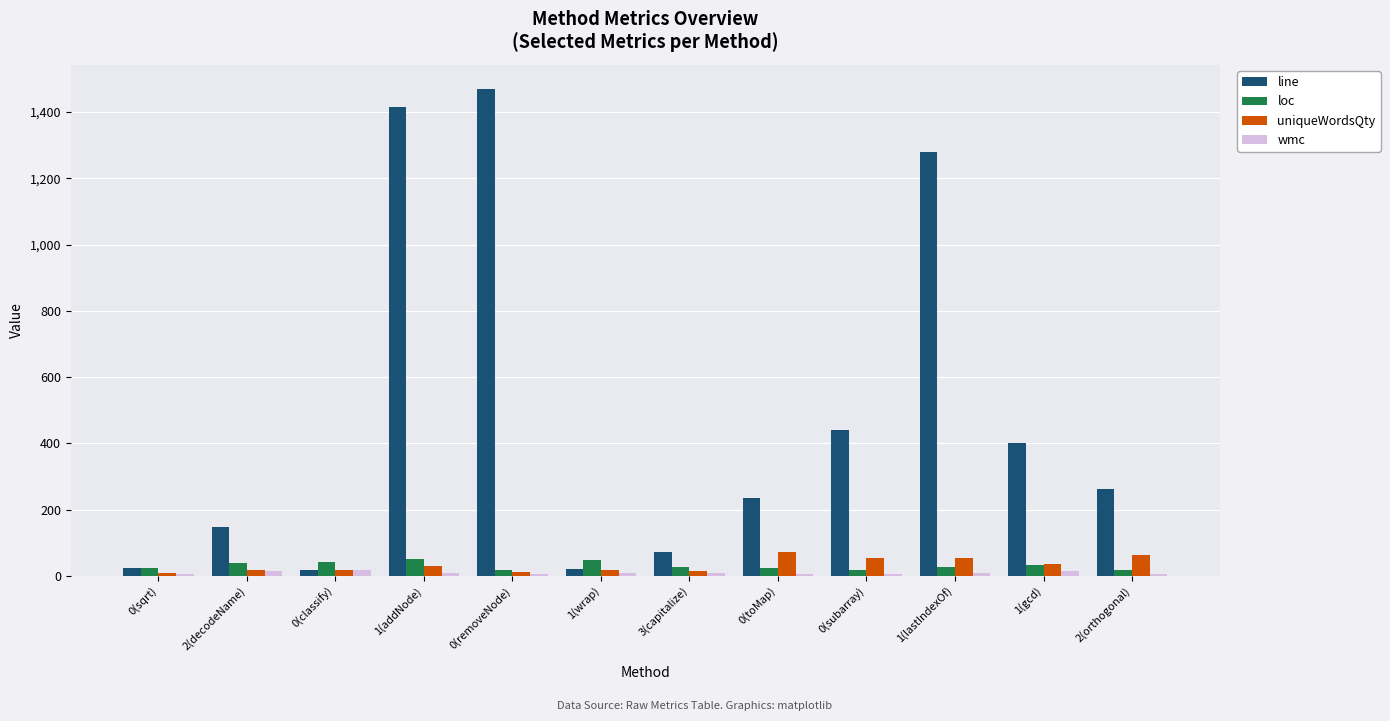

What is the sum of all uniqueWordsQty values?

400